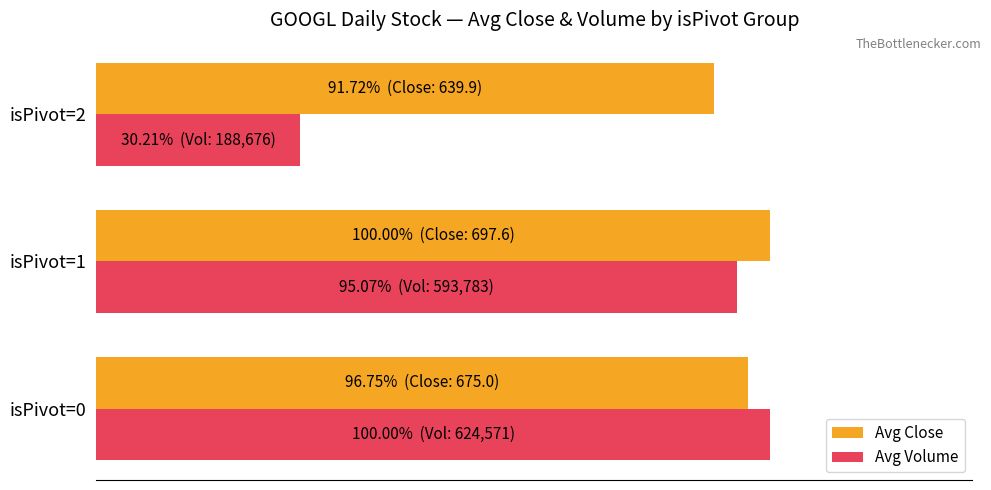

What are all the series names shown in the legend?

Avg Close, Avg Volume